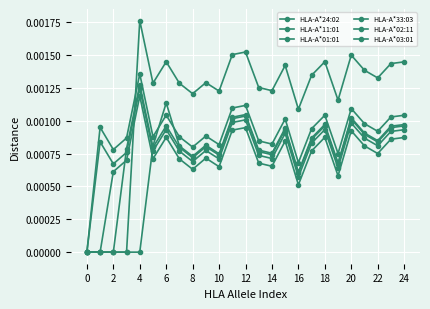

How many HLA-A*11:01 values are between 0 and 1?

25